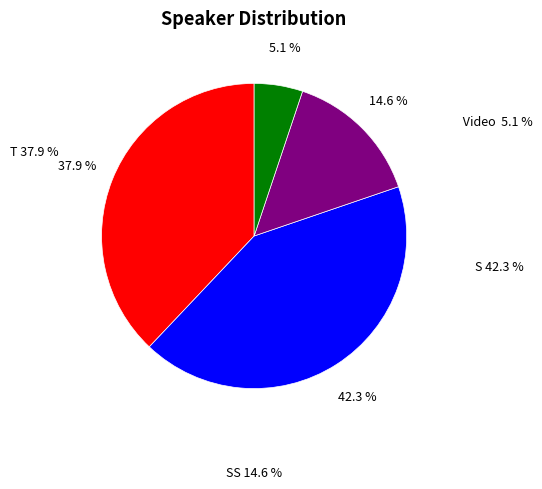

Is there any slice that represents more than half of the pie?

No